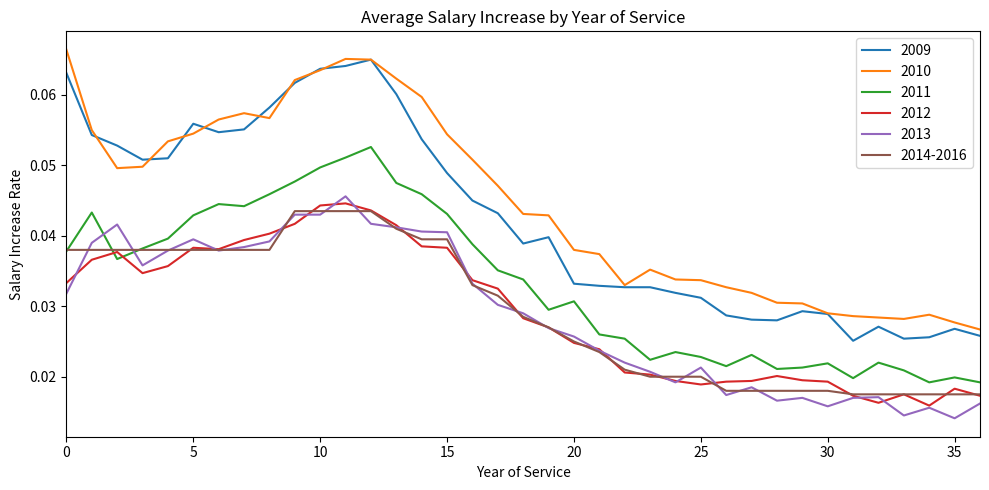

Count the 2009 values in the range 0 to 1.

37